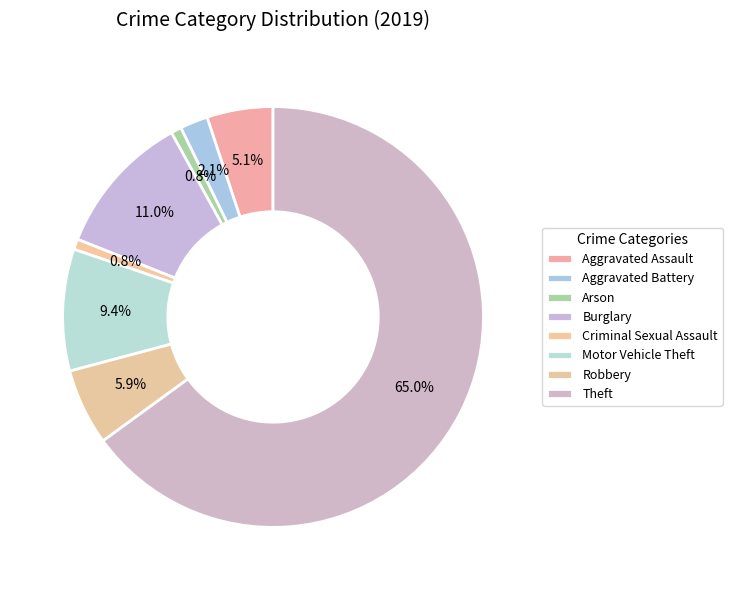

Which slice is the smallest?

Arson